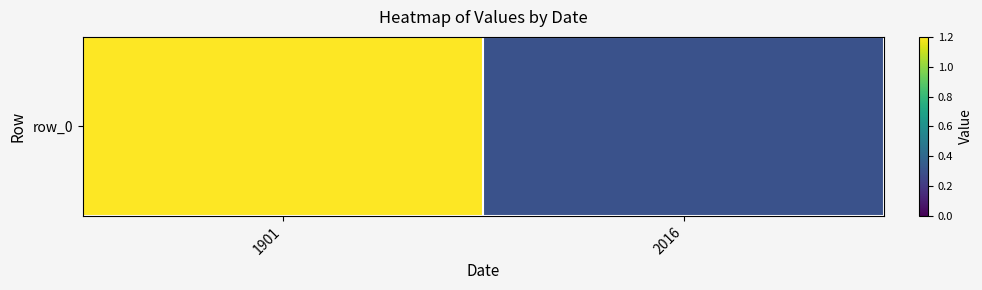

How many values are below 1?

1